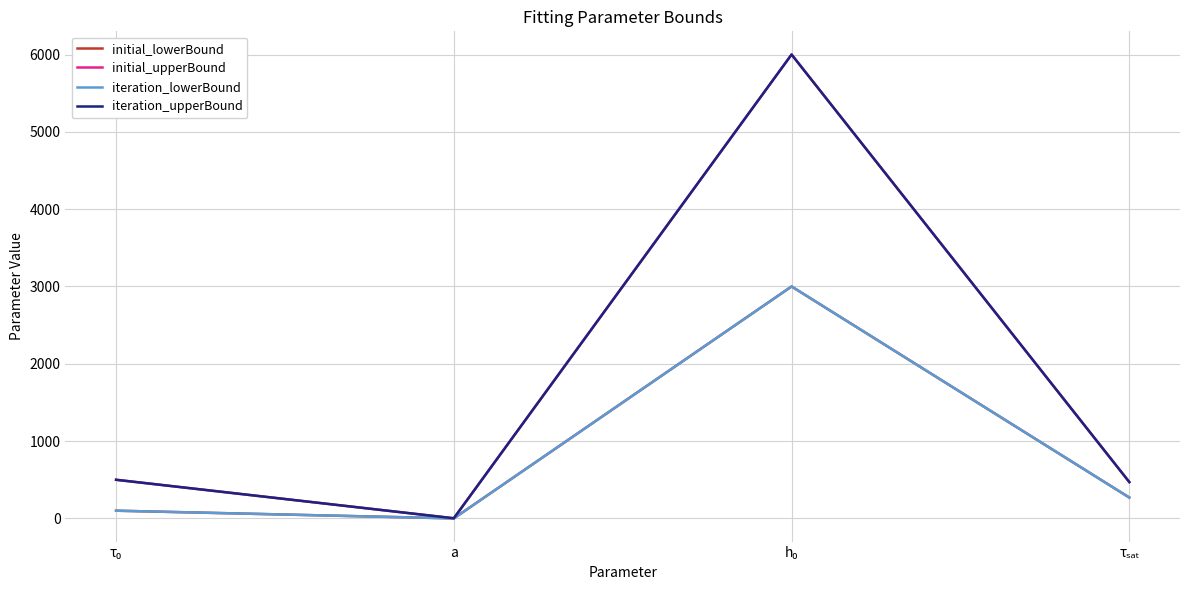

Reading left to right, transcribe all the data shown in this chart.

initial_lowerBound: τ₀=100.0	a=0.5	h₀=3000.0	τₛₐₜ=270.0
initial_upperBound: τ₀=500.0	a=2.1	h₀=6000.0	τₛₐₜ=470.0
iteration_lowerBound: τ₀=100.0	a=0.5	h₀=3000.0	τₛₐₜ=270.0
iteration_upperBound: τ₀=500.0	a=2.1	h₀=6000.0	τₛₐₜ=470.0